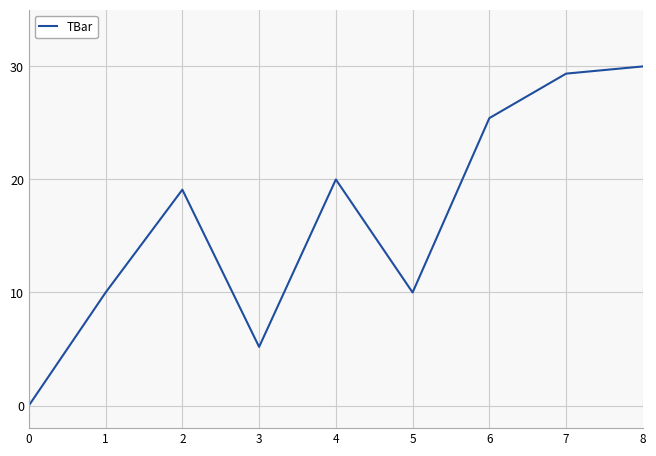

True or false: the data shows 10.7 at 2.

False